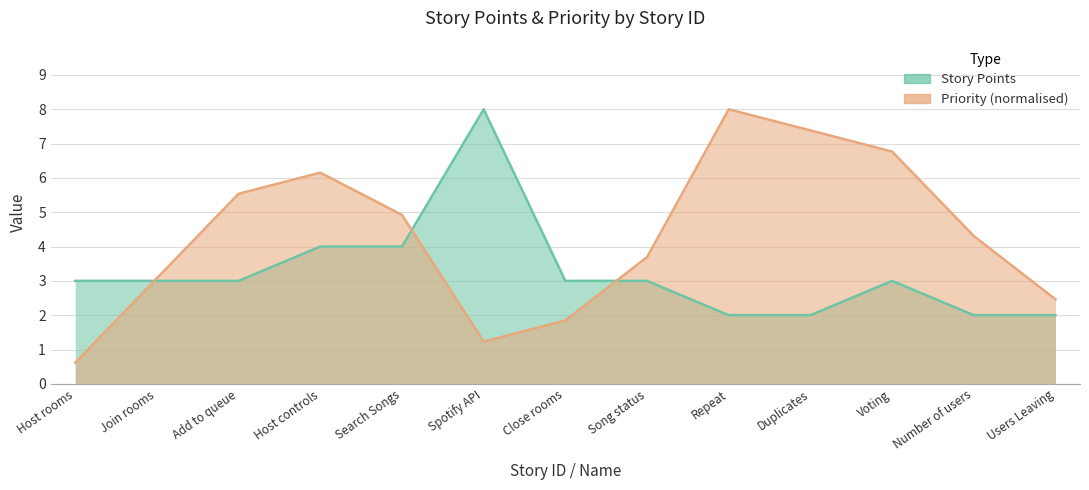

Is it true that Story Points equals 3.0 at Add to queue?

True